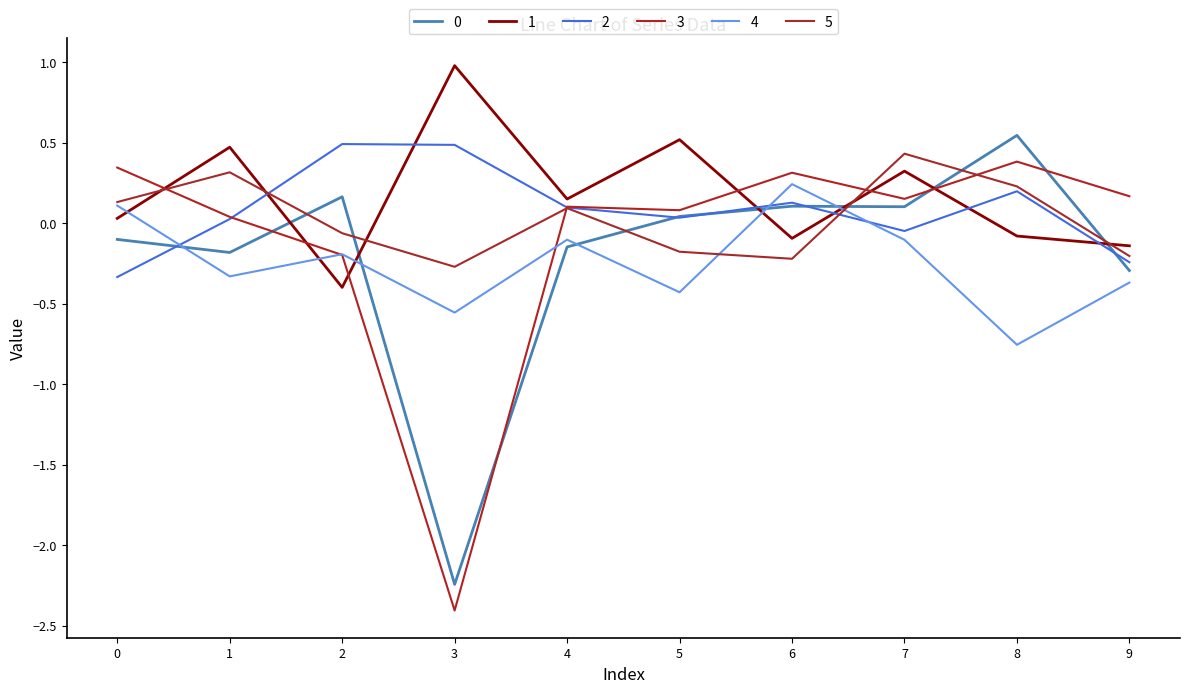

Does the chart display data point markers on the line(s)?

No